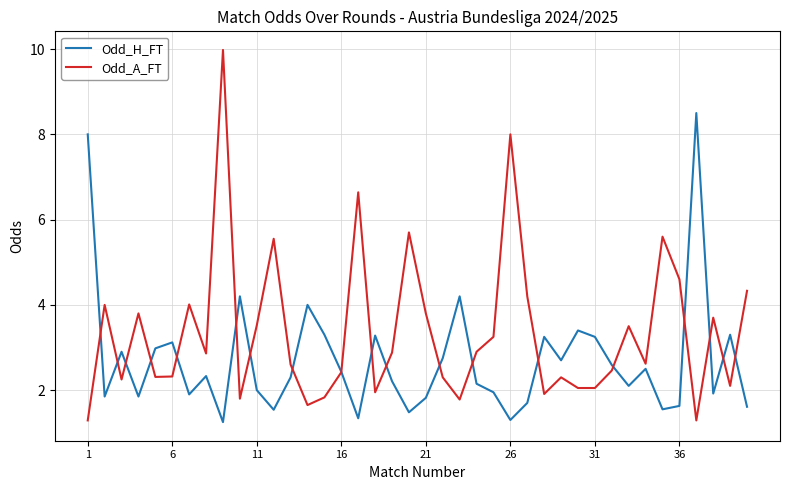

Which series has the widest spread of values?

Odd_A_FT